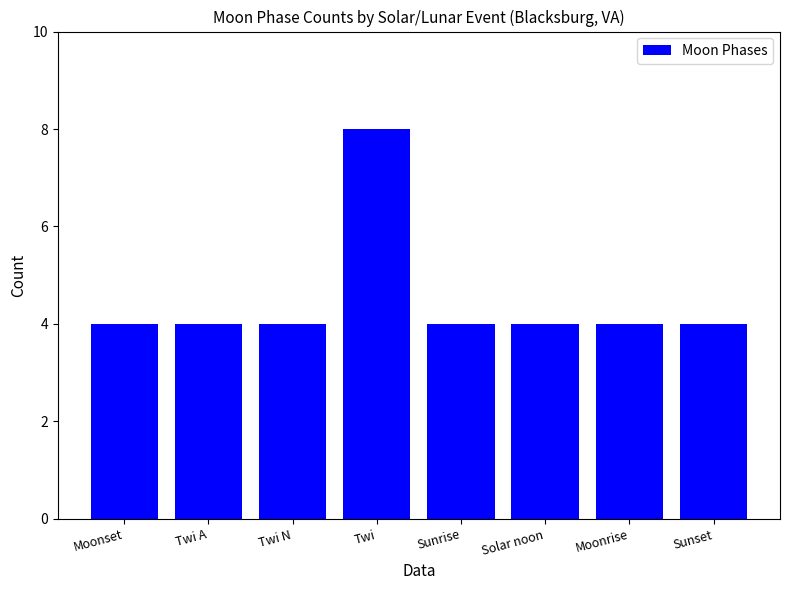

What is the approximate value at Moonrise?

4